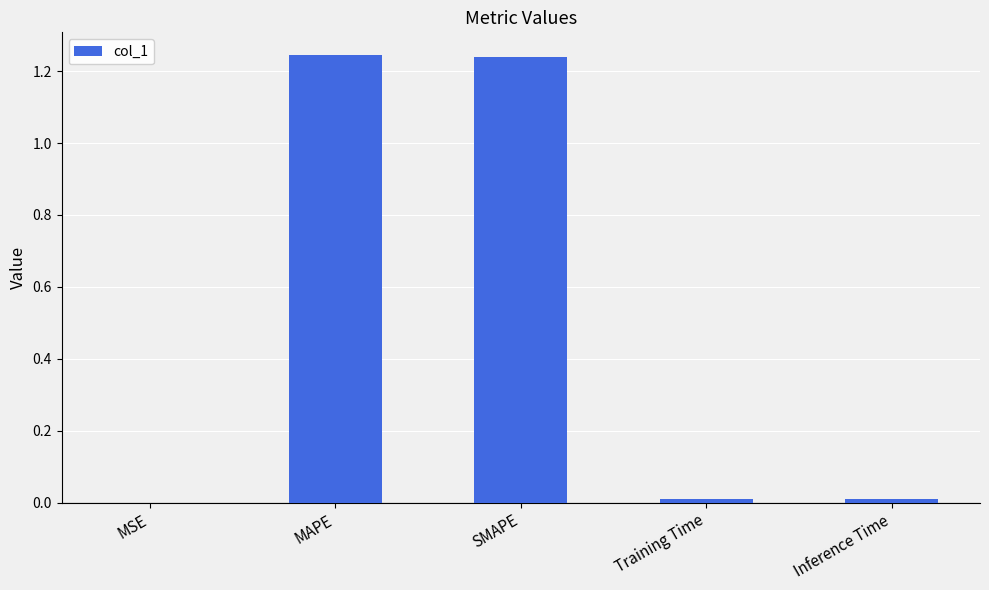

Are the bars horizontal?

No